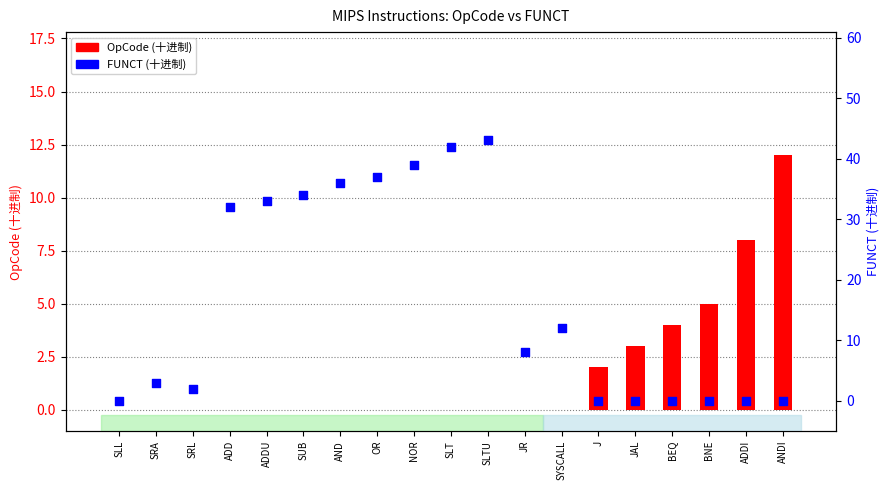

Which series reaches the minimum Y coordinate?

OpCode (十进制)